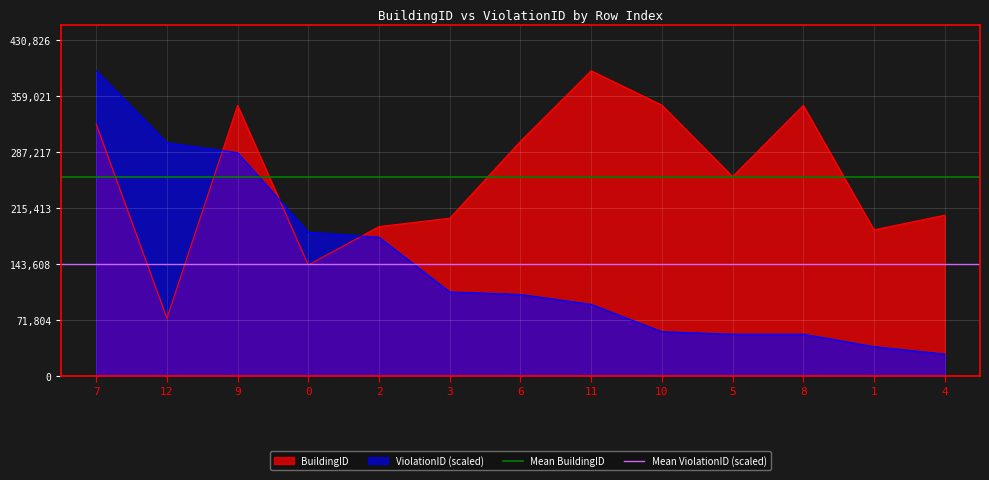

How many times do BuildingID and ViolationID (scaled) cross each other?

3